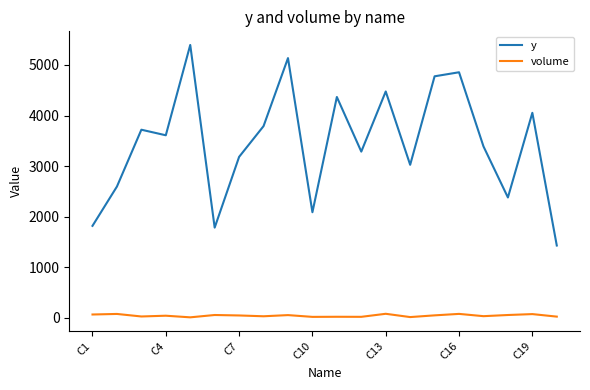

Rank the series by their average value, from lowest to highest.

volume, y